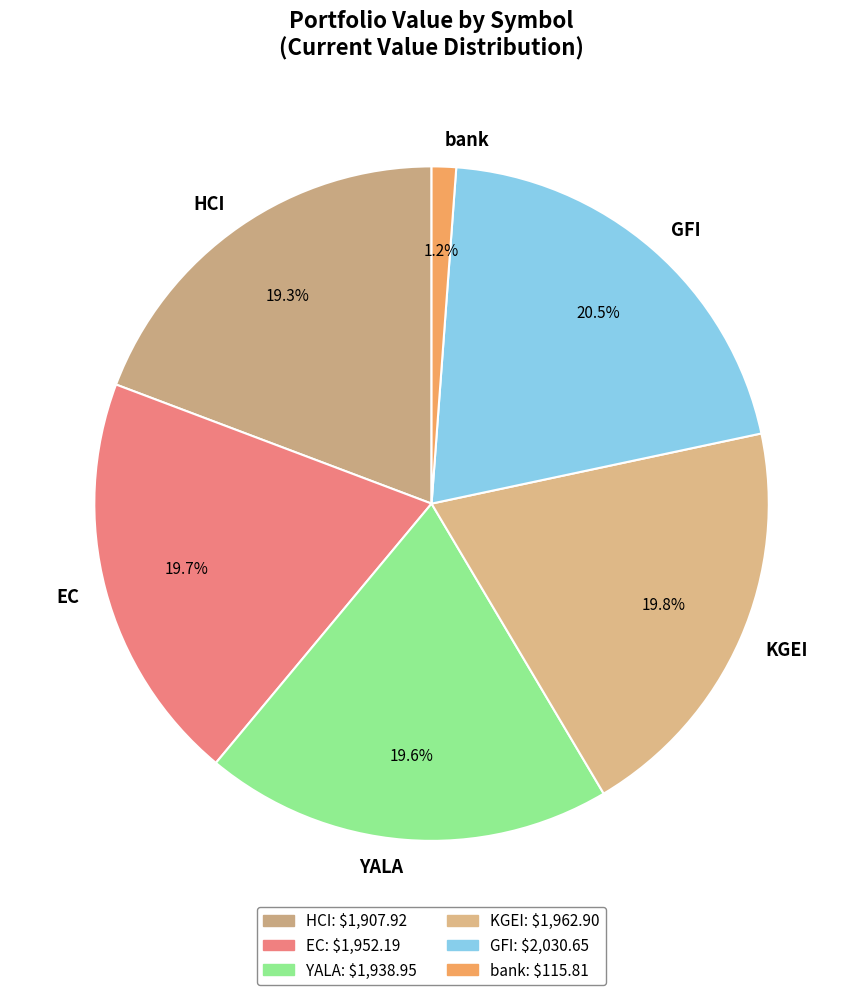

What is the ratio of the value at EC to the value at YALA?

1.0